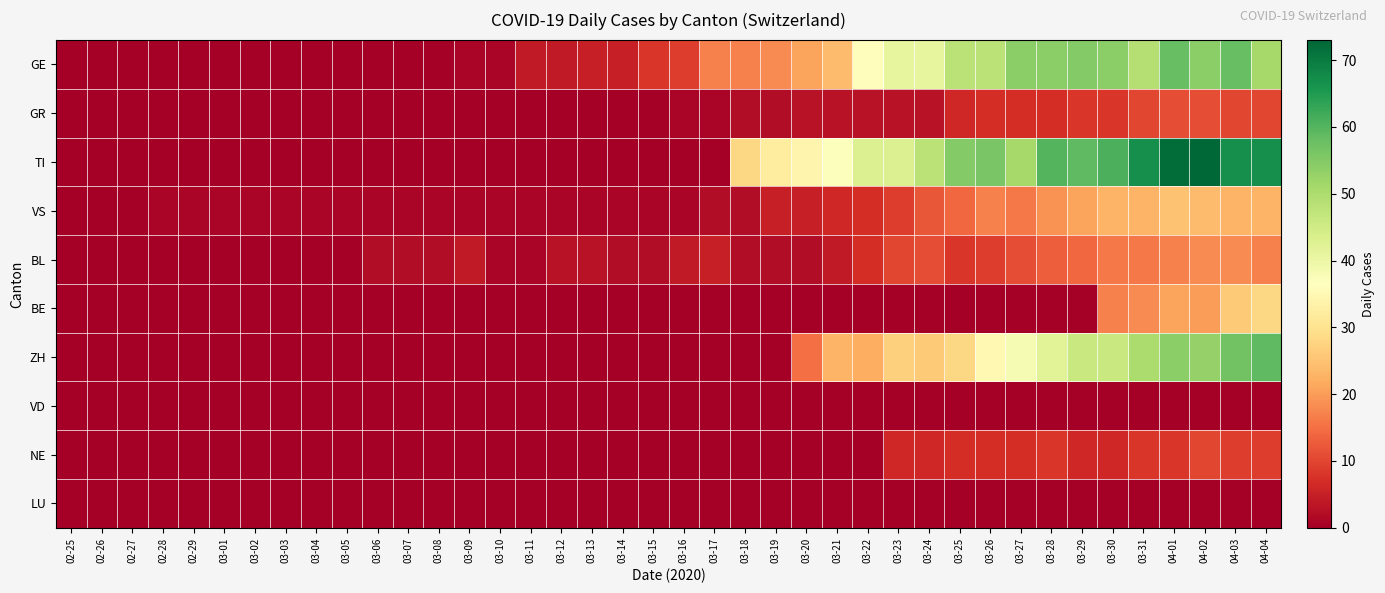

Reading left to right, extract all data points from this chart.

GE: 02-25=0	02-26=0	02-27=0	02-28=0	02-29=0	03-01=0	03-02=0	03-03=0	03-04=0	03-05=0	03-06=0	03-07=0	03-08=0	03-09=1	03-10=1	03-11=4	03-12=4	03-13=5	03-14=5	03-15=8	03-16=9	03-17=17	03-18=17	03-19=18	03-20=21	03-21=24	03-22=36	03-23=41	03-24=41	03-25=48	03-26=48	03-27=54	03-28=54	03-29=55	03-30=54	03-31=49	04-01=58	04-02=54	04-03=58	04-04=51
GR: 02-25=0	02-26=0	02-27=0	02-28=0	02-29=0	03-01=0	03-02=0	03-03=0	03-04=0	03-05=0	03-06=0	03-07=0	03-08=0	03-09=0	03-10=0	03-11=0	03-12=0	03-13=0	03-14=0	03-15=0	03-16=1	03-17=1	03-18=2	03-19=2	03-20=3	03-21=3	03-22=3	03-23=3	03-24=3	03-25=6	03-26=7	03-27=7	03-28=7	03-29=8	03-30=8	03-31=10	04-01=11	04-02=11	04-03=10	04-04=10
TI: 02-25=0	02-26=0	02-27=0	02-28=0	02-29=0	03-01=0	03-02=0	03-03=0	03-04=0	03-05=0	03-06=0	03-07=0	03-08=0	03-09=0	03-10=0	03-11=0	03-12=0	03-13=0	03-14=0	03-15=0	03-16=0	03-17=0	03-18=28	03-19=32	03-20=34	03-21=37	03-22=43	03-23=43	03-24=48	03-25=55	03-26=56	03-27=51	03-28=60	03-29=59	03-30=61	03-31=67	04-01=72	04-02=73	04-03=67	04-04=67
VS: 02-25=0	02-26=0	02-27=0	02-28=1	02-29=1	03-01=1	03-02=1	03-03=1	03-04=1	03-05=1	03-06=1	03-07=1	03-08=1	03-09=1	03-10=1	03-11=1	03-12=1	03-13=1	03-14=1	03-15=1	03-16=1	03-17=2	03-18=2	03-19=5	03-20=5	03-21=6	03-22=7	03-23=9	03-24=12	03-25=14	03-26=17	03-27=16	03-28=19	03-29=21	03-30=23	03-31=23	04-01=25	04-02=24	04-03=23	04-04=23
BL: 02-25=0	02-26=0	02-27=0	02-28=0	02-29=0	03-01=0	03-02=0	03-03=0	03-04=0	03-05=0	03-06=2	03-07=2	03-08=2	03-09=4	03-10=1	03-11=1	03-12=3	03-13=3	03-14=2	03-15=2	03-16=4	03-17=5	03-18=2	03-19=2	03-20=2	03-21=4	03-22=7	03-23=10	03-24=11	03-25=8	03-26=9	03-27=11	03-28=13	03-29=14	03-30=16	03-31=16	04-01=17	04-02=18	04-03=18	04-04=17
BE: 02-25=0	02-26=0	02-27=0	02-28=0	02-29=0	03-01=0	03-02=0	03-03=0	03-04=0	03-05=0	03-06=0	03-07=0	03-08=0	03-09=0	03-10=0	03-11=0	03-12=0	03-13=0	03-14=0	03-15=0	03-16=0	03-17=0	03-18=0	03-19=0	03-20=0	03-21=0	03-22=0	03-23=0	03-24=0	03-25=0	03-26=0	03-27=0	03-28=0	03-29=0	03-30=17	03-31=18	04-01=21	04-02=20	04-03=26	04-04=28
ZH: 02-25=0	02-26=0	02-27=0	02-28=0	02-29=0	03-01=0	03-02=0	03-03=0	03-04=0	03-05=0	03-06=0	03-07=0	03-08=0	03-09=0	03-10=0	03-11=0	03-12=0	03-13=0	03-14=0	03-15=0	03-16=0	03-17=0	03-18=0	03-19=0	03-20=15	03-21=23	03-22=22	03-23=27	03-24=26	03-25=28	03-26=35	03-27=38	03-28=42	03-29=46	03-30=46	03-31=50	04-01=54	04-02=53	04-03=57	04-04=59
VD: 02-25=0	02-26=0	02-27=0	02-28=0	02-29=0	03-01=0	03-02=0	03-03=0	03-04=0	03-05=0	03-06=0	03-07=0	03-08=0	03-09=0	03-10=0	03-11=0	03-12=0	03-13=0	03-14=0	03-15=0	03-16=0	03-17=0	03-18=0	03-19=0	03-20=0	03-21=0	03-22=0	03-23=0	03-24=0	03-25=0	03-26=0	03-27=0	03-28=0	03-29=0	03-30=0	03-31=0	04-01=0	04-02=0	04-03=0	04-04=0
NE: 02-25=0	02-26=0	02-27=0	02-28=0	02-29=0	03-01=0	03-02=0	03-03=0	03-04=0	03-05=0	03-06=0	03-07=0	03-08=0	03-09=0	03-10=0	03-11=0	03-12=0	03-13=0	03-14=0	03-15=0	03-16=0	03-17=0	03-18=0	03-19=0	03-20=0	03-21=0	03-22=0	03-23=6	03-24=6	03-25=7	03-26=7	03-27=7	03-28=8	03-29=6	03-30=6	03-31=8	04-01=8	04-02=10	04-03=9	04-04=9
LU: 02-25=0	02-26=0	02-27=0	02-28=0	02-29=0	03-01=0	03-02=0	03-03=0	03-04=0	03-05=0	03-06=0	03-07=0	03-08=0	03-09=0	03-10=0	03-11=0	03-12=0	03-13=0	03-14=0	03-15=0	03-16=0	03-17=0	03-18=0	03-19=0	03-20=0	03-21=0	03-22=0	03-23=0	03-24=0	03-25=0	03-26=0	03-27=0	03-28=0	03-29=0	03-30=0	03-31=0	04-01=0	04-02=0	04-03=0	04-04=0